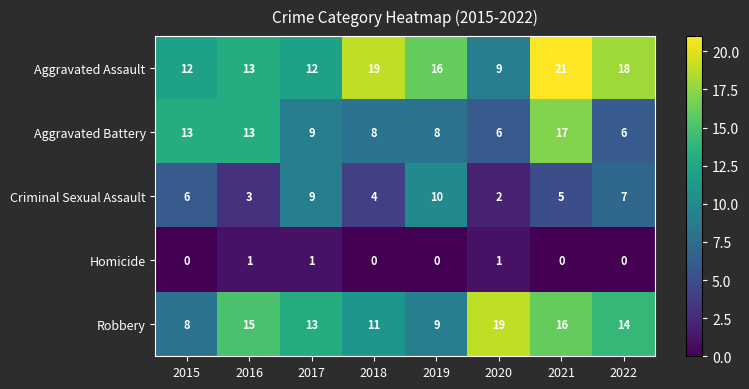

At how many categories does at least one series exceed 5?

8